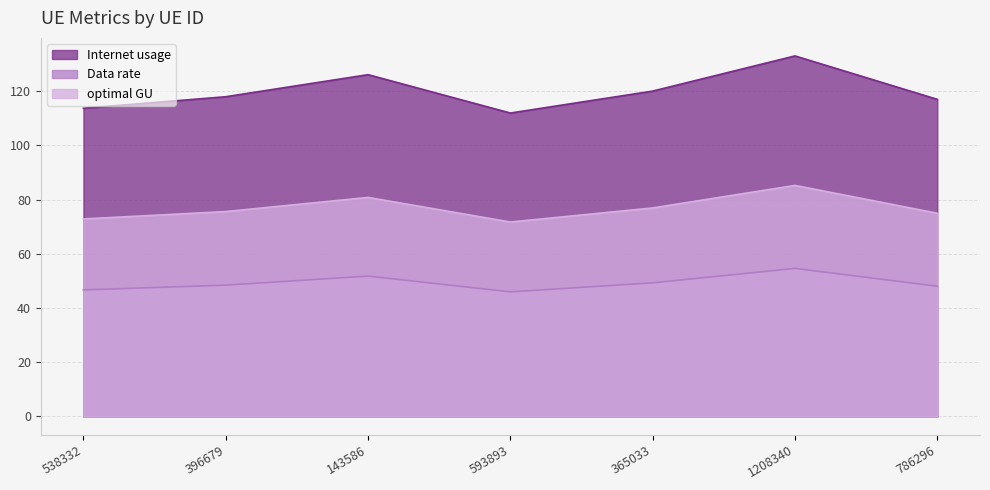

How many distinct data groups are displayed?

3